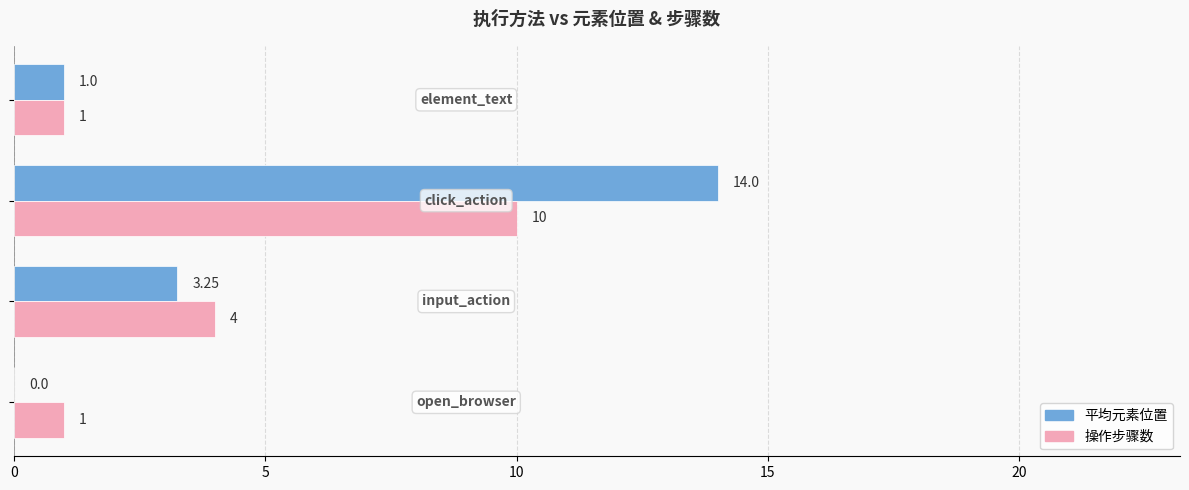

What is the sum of all 操作步骤数 values?

16.0